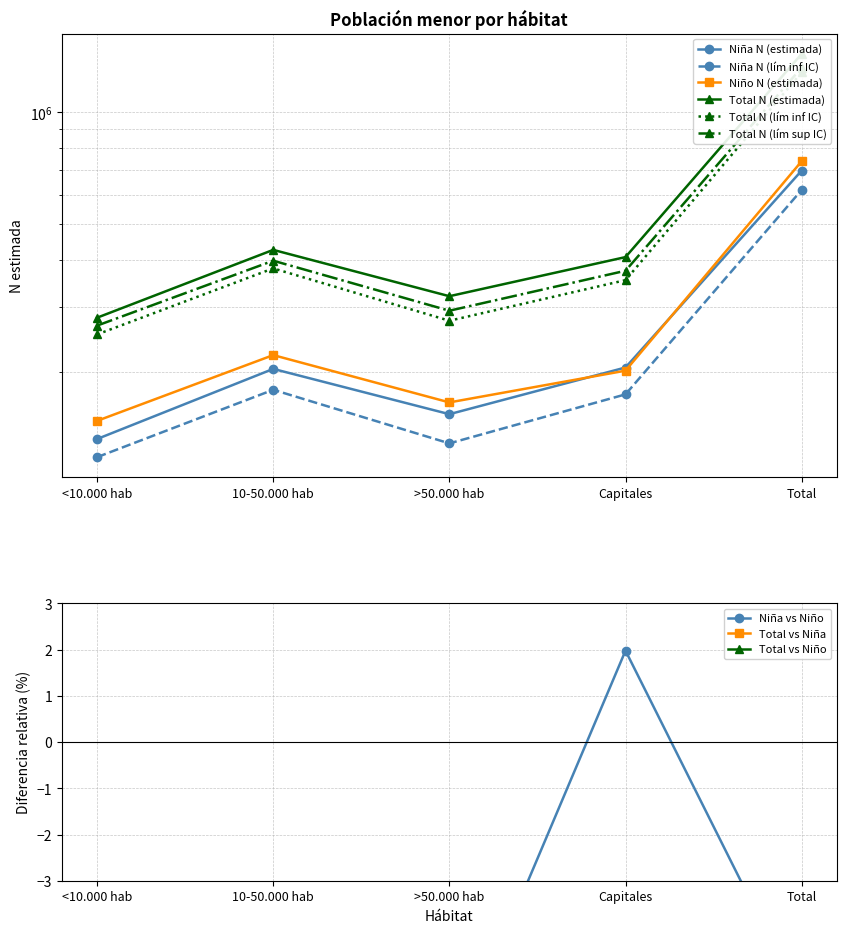

What is the sum of all Niño N (estimada) values?

1477092